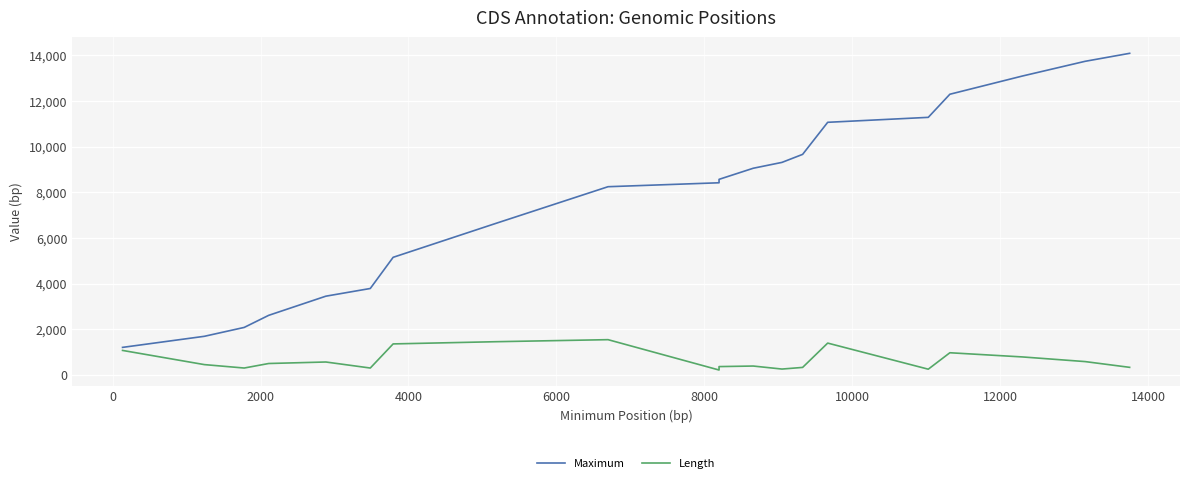

Reading left to right, list all the values displayed in this chart.

Maximum: 1210	1695	2084	2613	3452	3789	5154	6628	8246	8418	8568	9054	9311	9662	11066	11283	12295	13092	13737	14087
Length: 1077	456	306	504	570	306	1362	1458	1548	219	369	393	261	333	1398	255	975	792	588	336